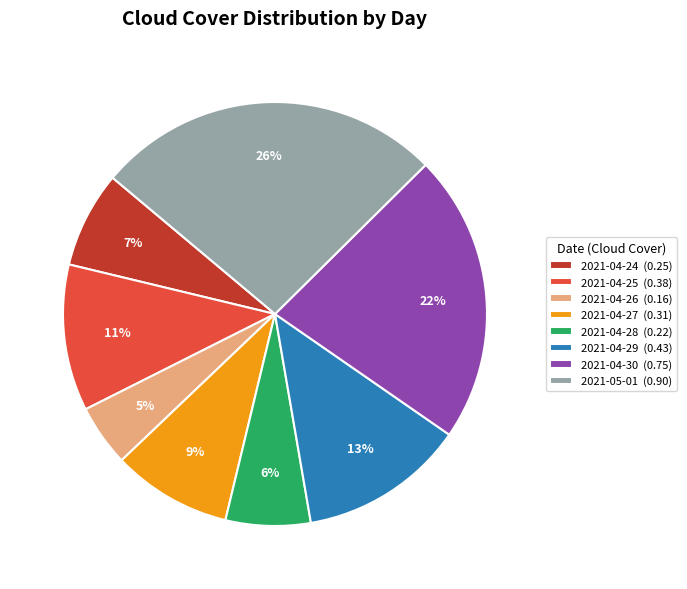

Combined, do 2021-04-26 (0.16) and 2021-05-01 (0.90) account for over 50%?

No